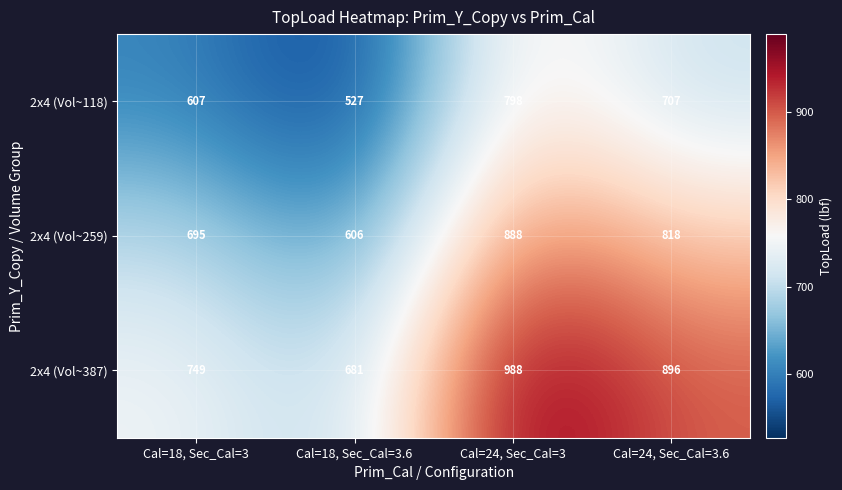

List the series in order of their overall mean, highest first.

2x4 (Vol~387), 2x4 (Vol~259), 2x4 (Vol~118)